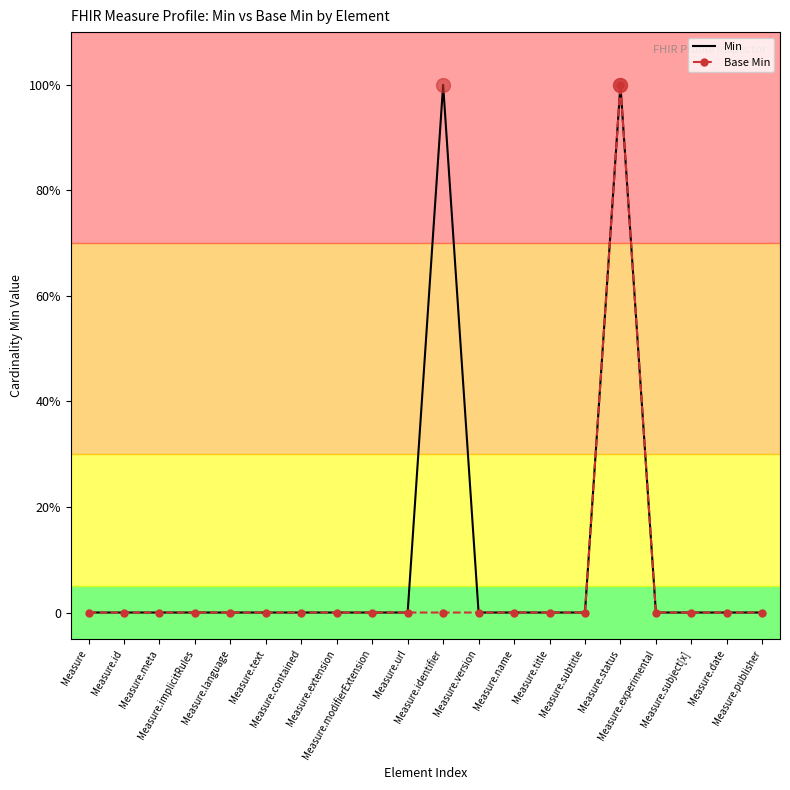

At which label does Base Min reach its minimum?

Measure